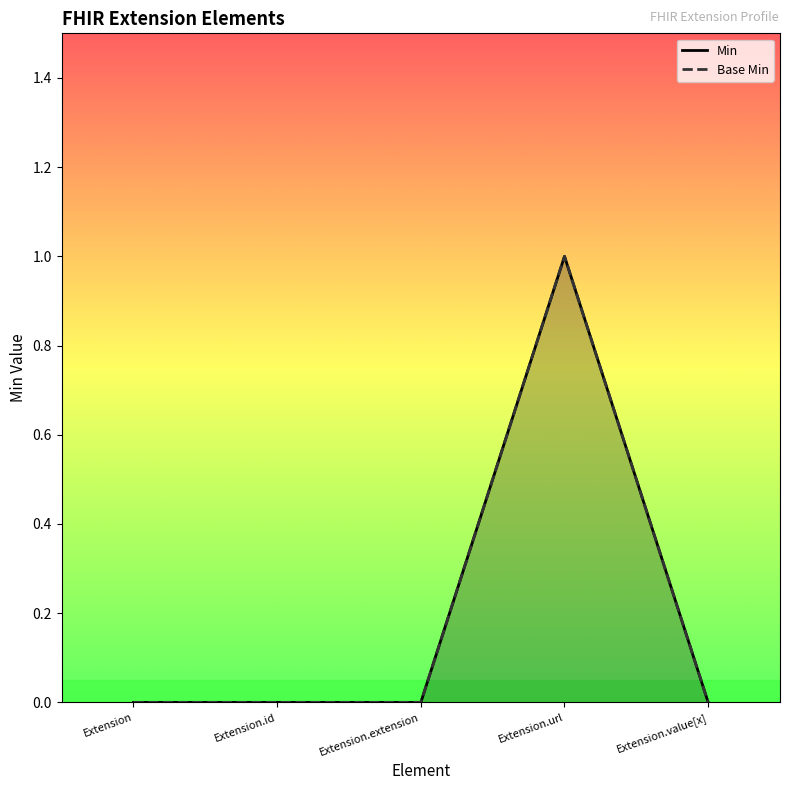

Does the chart have visible grid lines?

No